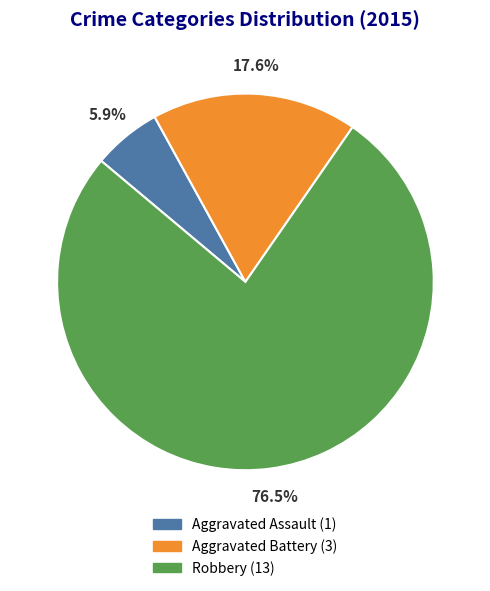

What is the ratio of the value at Aggravated Battery to the value at Robbery?

0.2